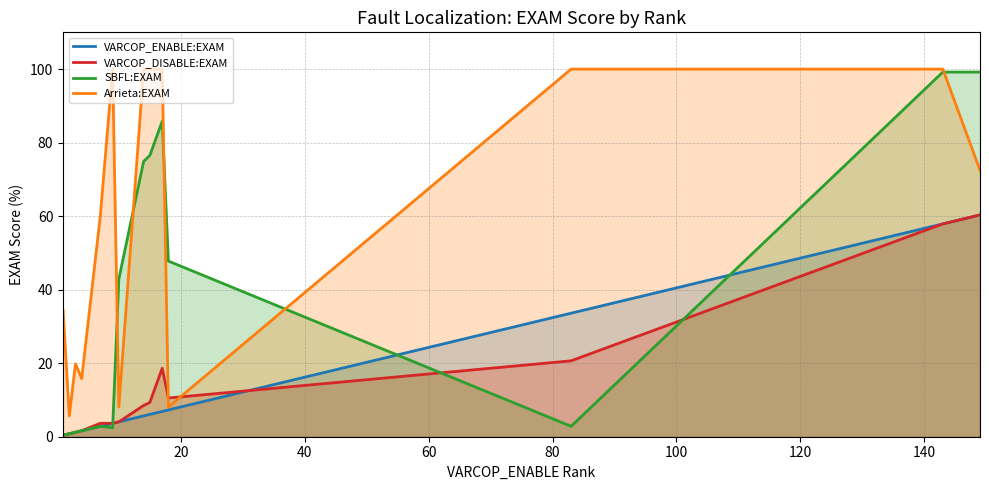

Which series has the largest range (max minus min)?

SBFL:EXAM